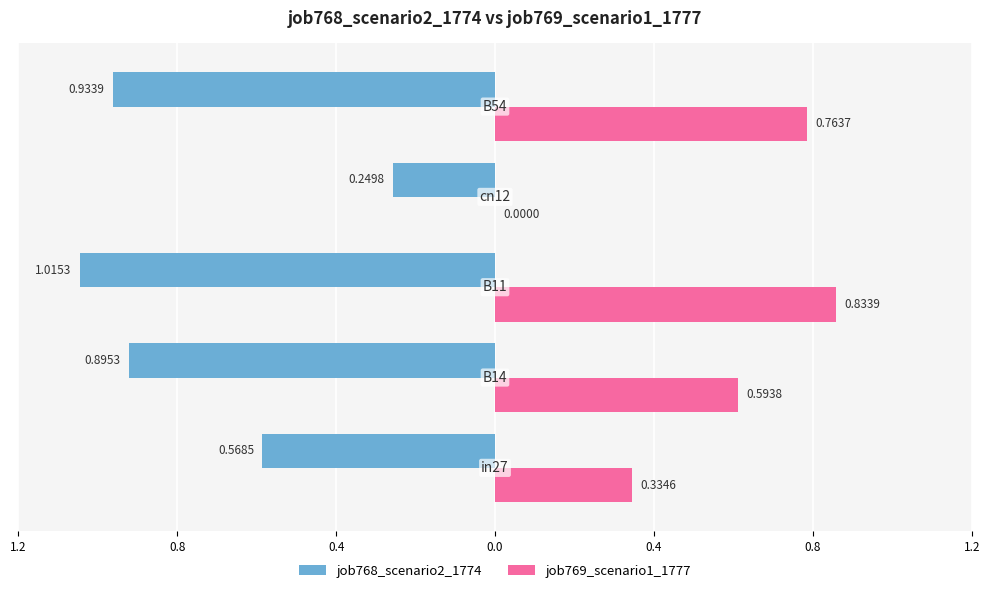

Which series has the largest range (max minus min)?

job769_scenario1_1777